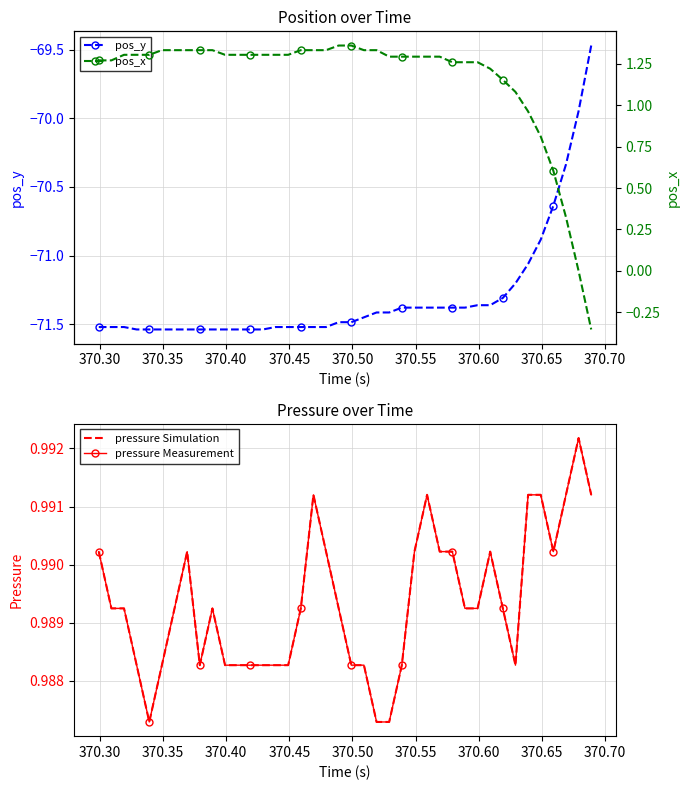

Is this an area chart (filled region under the line)?

No